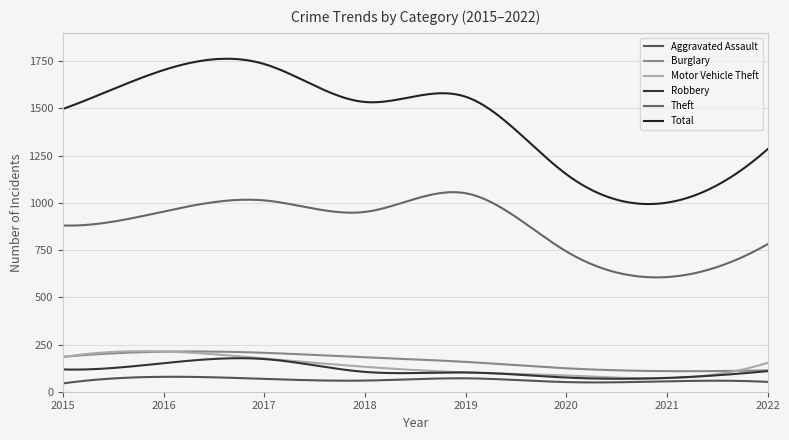

How many categories are shown in the chart?

300